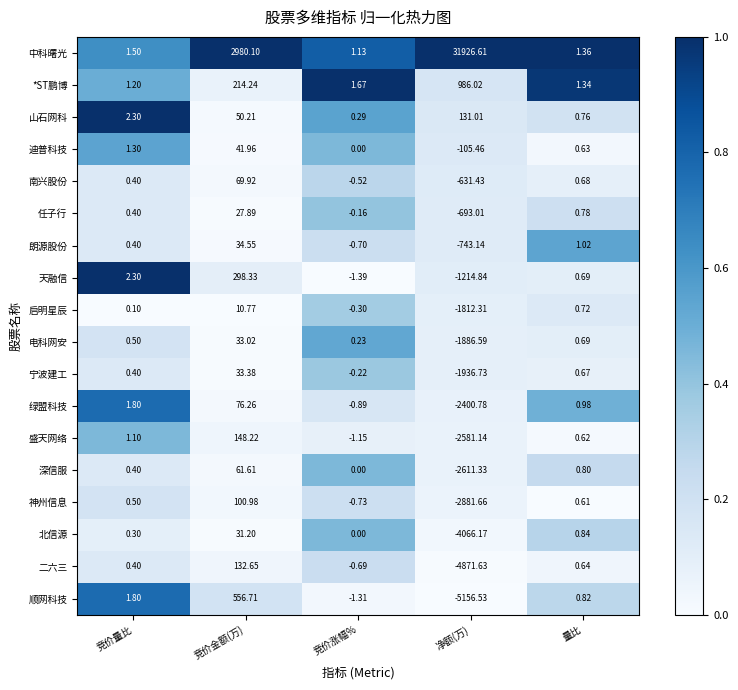

Which series has the widest spread of values?

中科曙光